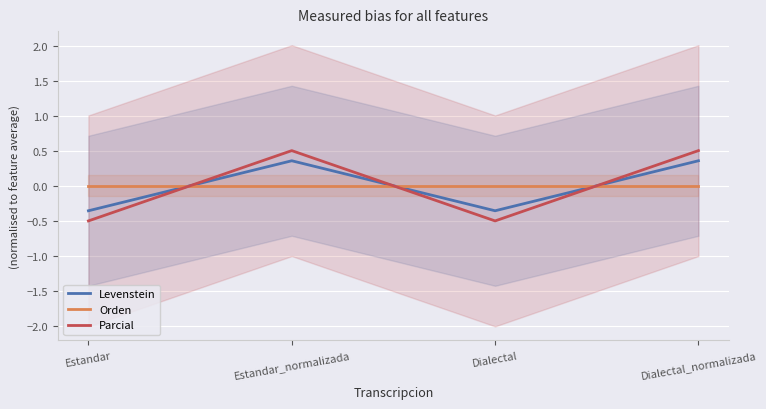

How many intersections are there between Orden and Parcial?

3